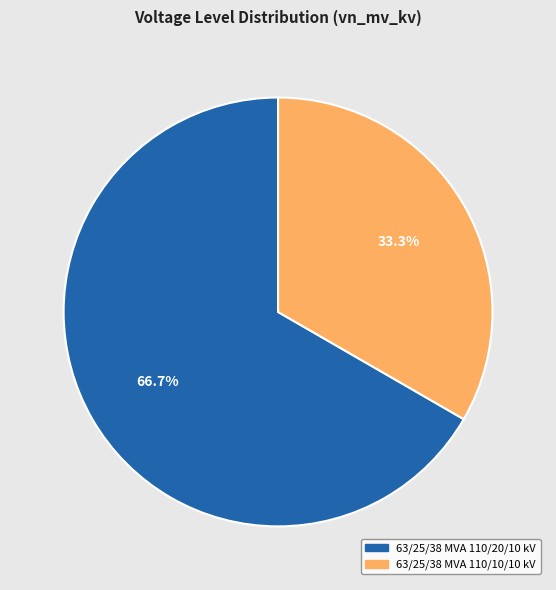

Count the number of slices in the pie.

2